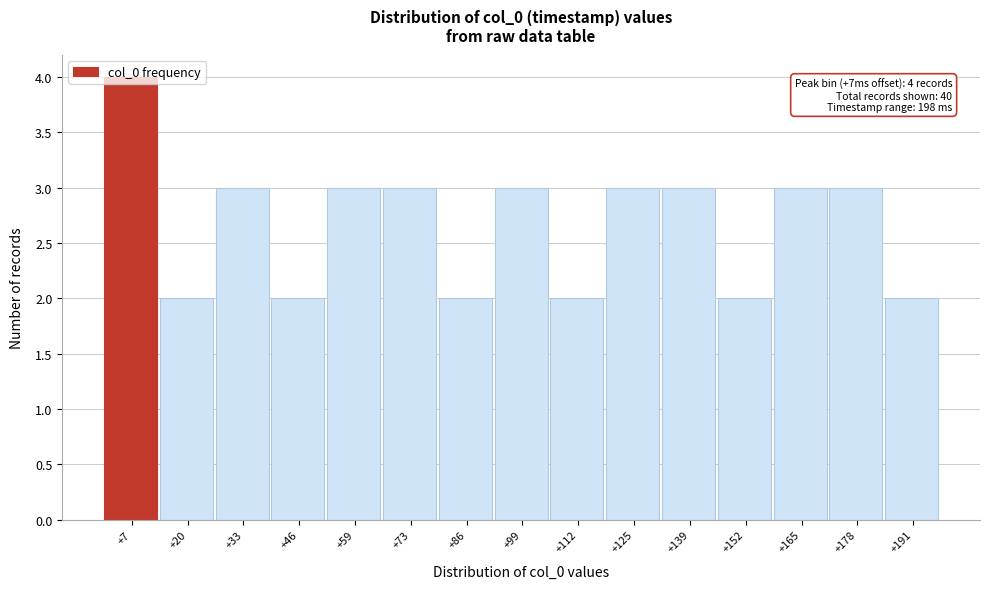

What is the value of the 6th bar from the left?

3